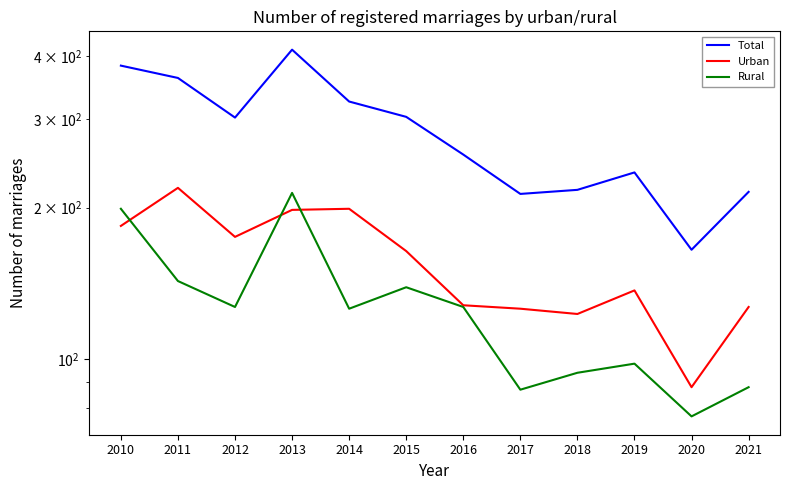

Reading right to left, what are all the values shown in this chart?

Total: 2021=215	2020=165	2019=235	2018=217	2017=213	2016=255	2015=303	2014=325	2013=412	2012=302	2011=362	2010=383
Urban: 2021=127	2020=88	2019=137	2018=123	2017=126	2016=128	2015=164	2014=199	2013=198	2012=175	2011=219	2010=184
Rural: 2021=88	2020=77	2019=98	2018=94	2017=87	2016=127	2015=139	2014=126	2013=214	2012=127	2011=143	2010=199